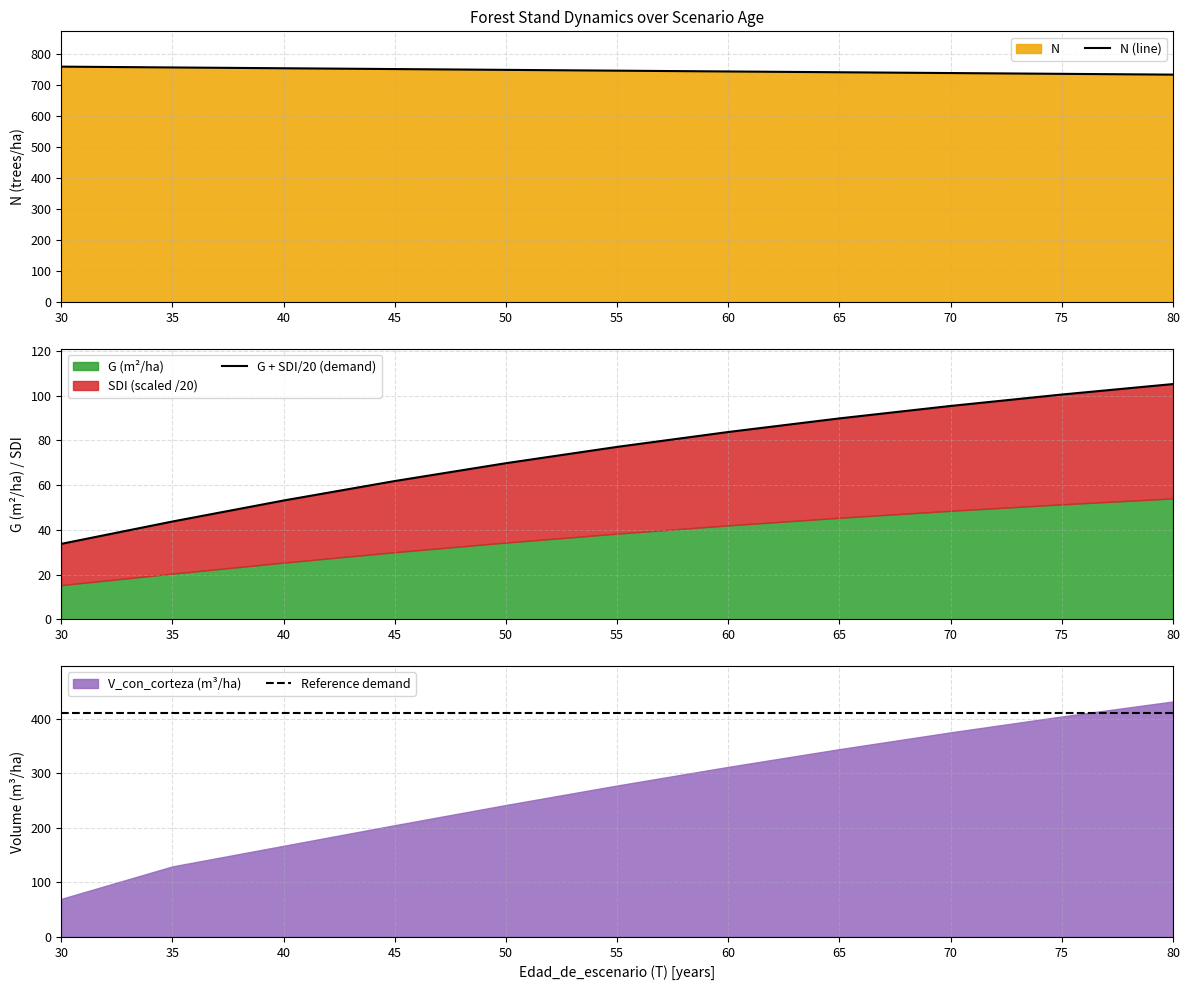

Is the value of N (line) at 75 greater than the value of G + SDI/20 (demand) at 40?

Yes